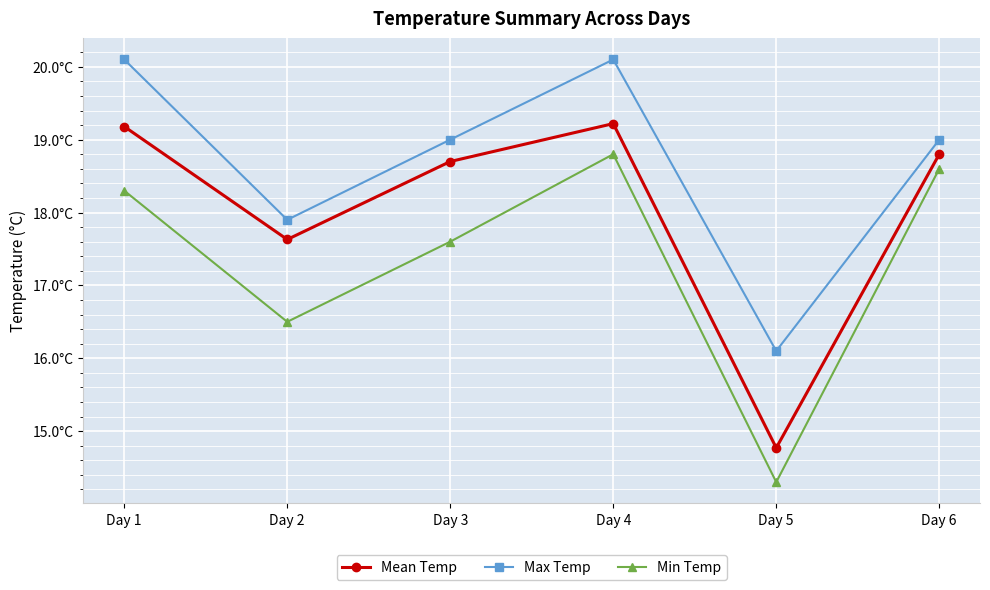

At Day 4, list the series in order from smallest to largest.

Min Temp, Mean Temp, Max Temp